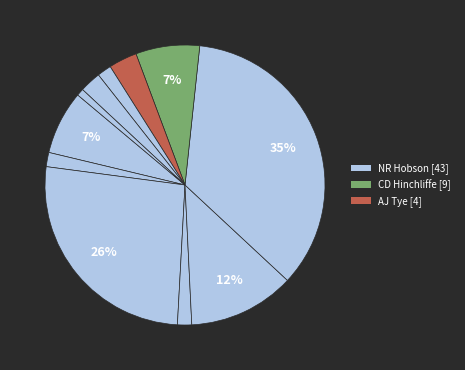

Rank the categories by value from lowest to highest.

Usman Qadir, SE Marsh, AJ Turner, M Kelly, JP Behrendorff, AJ Tye, JP Inglis, CD Hinchliffe, MR Marsh, CT Bancroft, NR Hobson